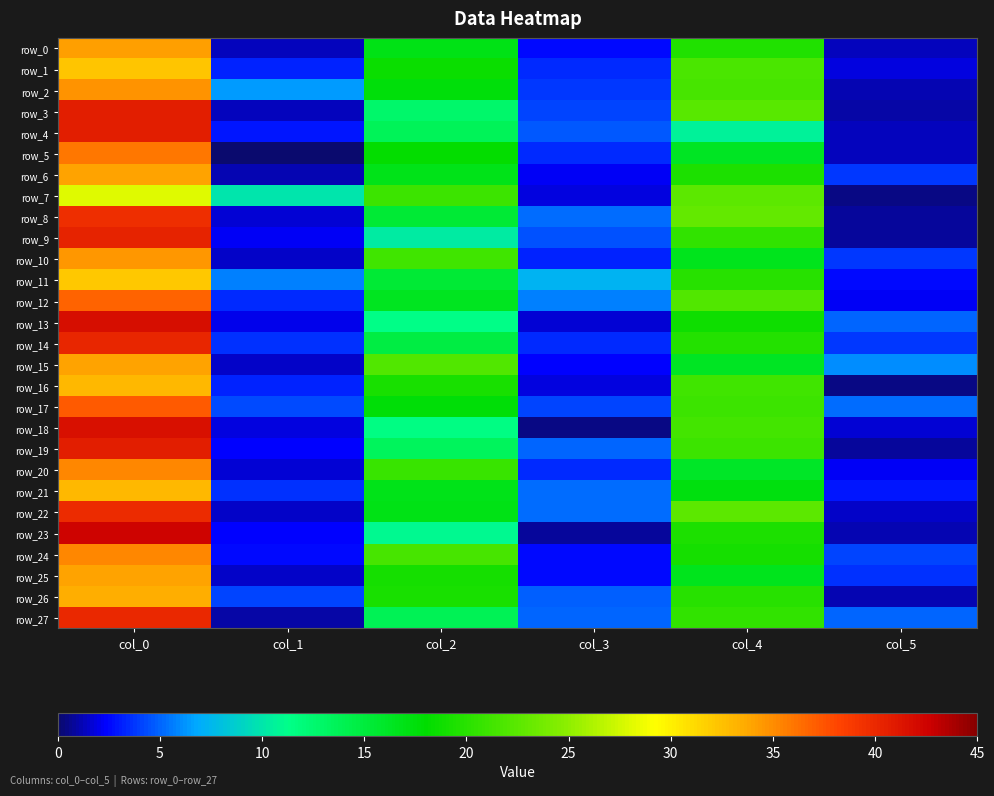

Which series has the largest total across all categories?

row_17